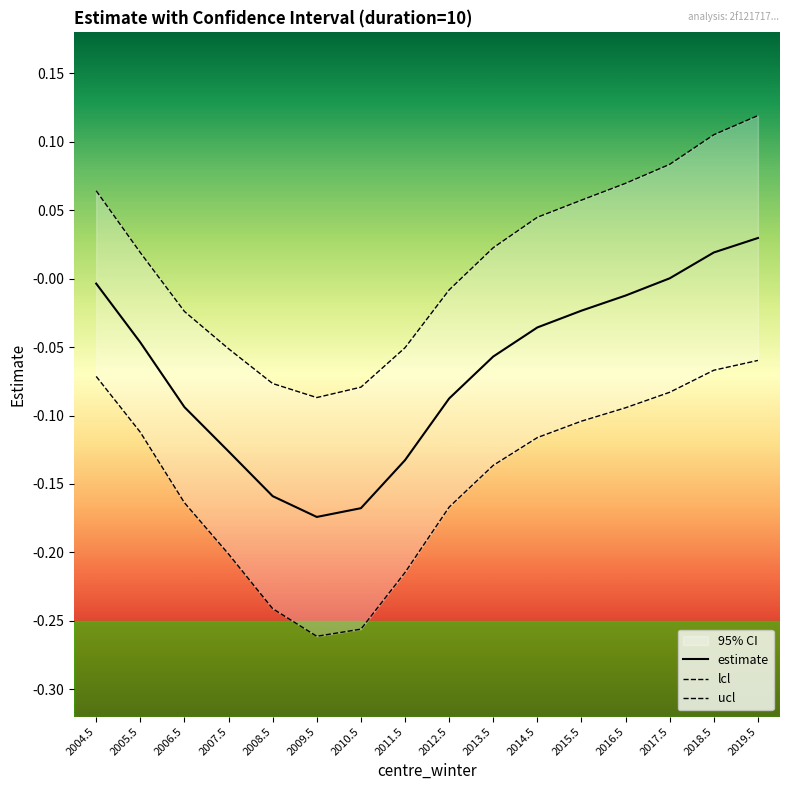

Where is estimate nearest to the value 0?

2017.5